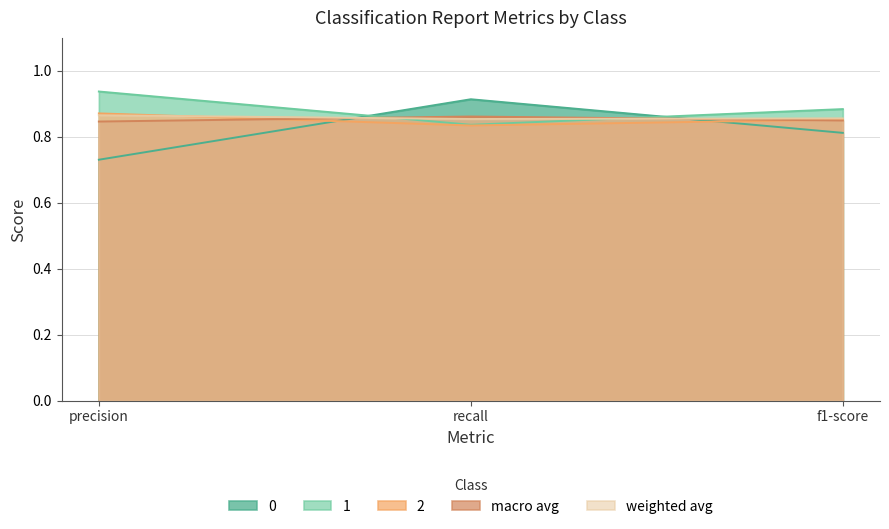

At which category does the chart reach its minimum across all series?

precision